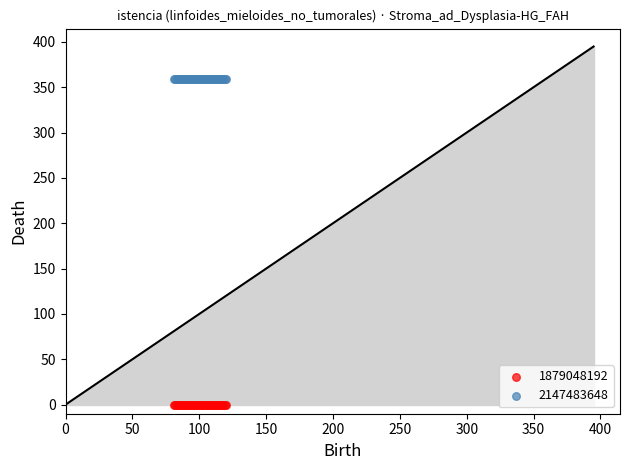

Which series contains the highest Y value?

2147483648